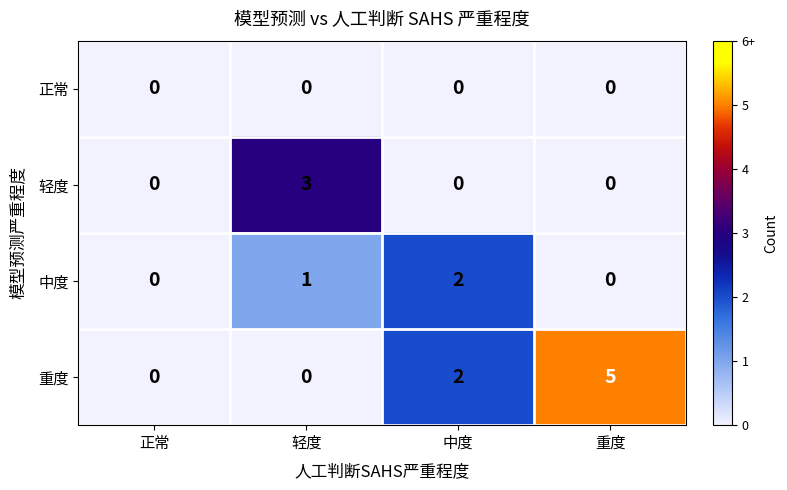

List the series in order of their peak value, highest first.

重度, 轻度, 中度, 正常